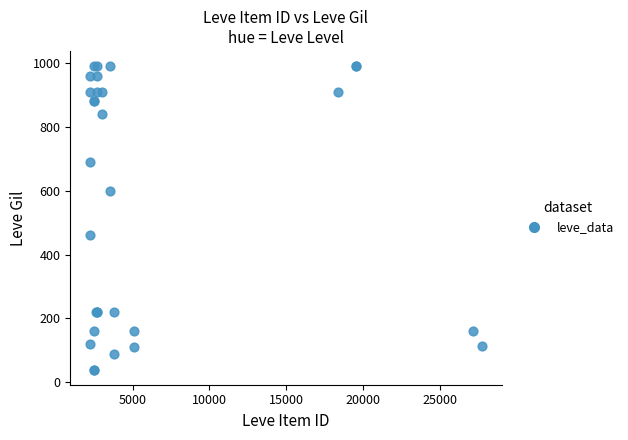

What Y value in the scatter plot is closest to 515?

460